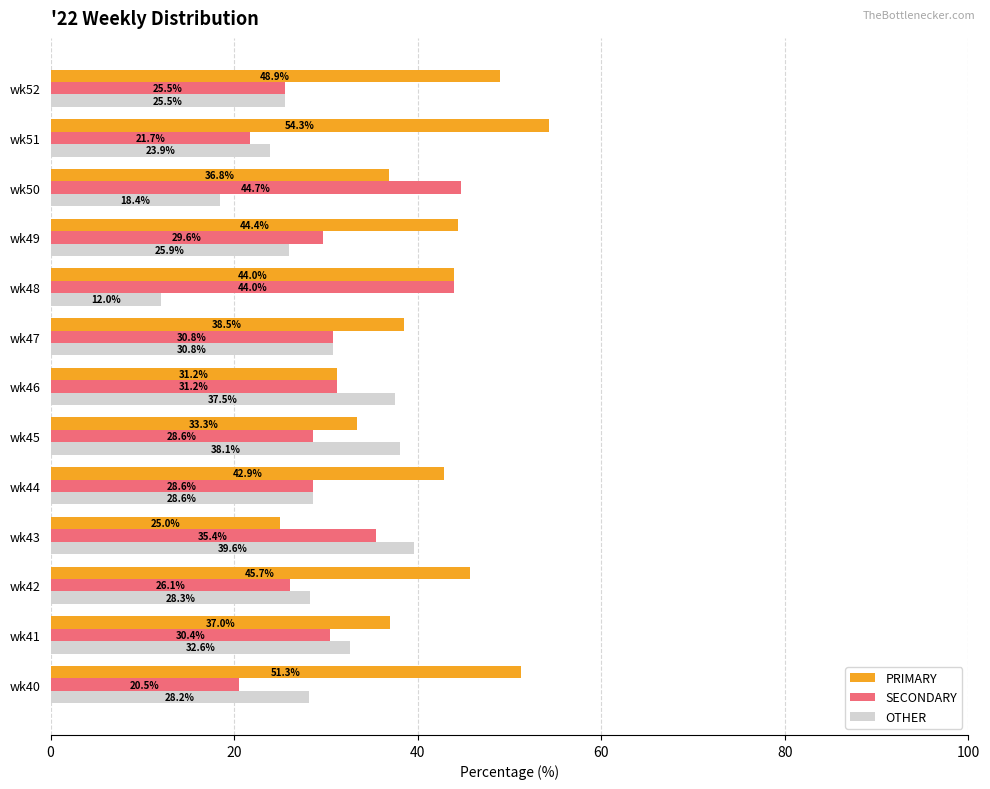

Which series has the widest spread of values?

PRIMARY